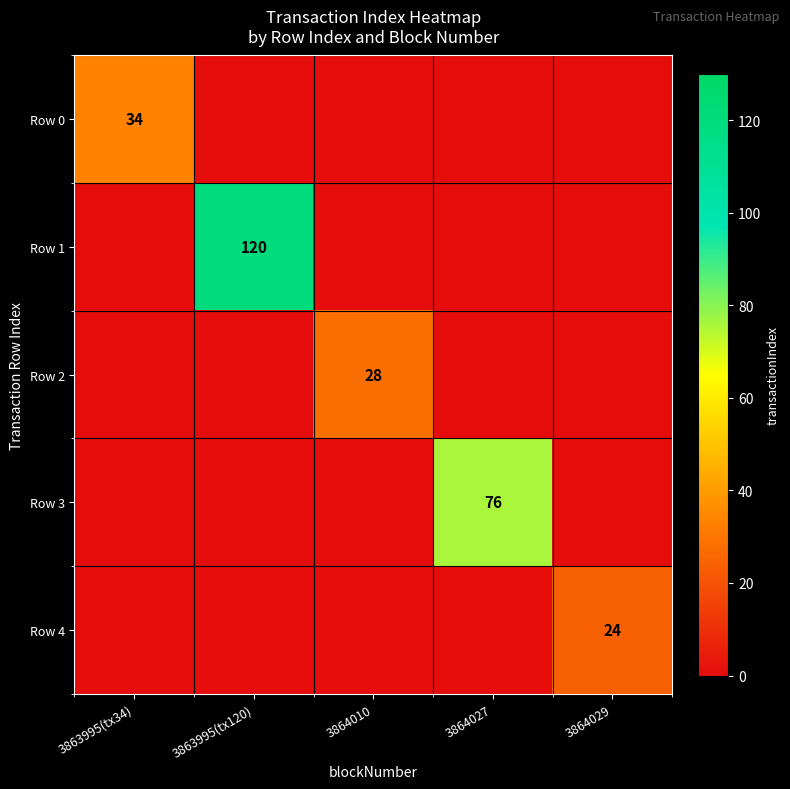

The value of Row 3 at 3864027 is 45. True or false?

False